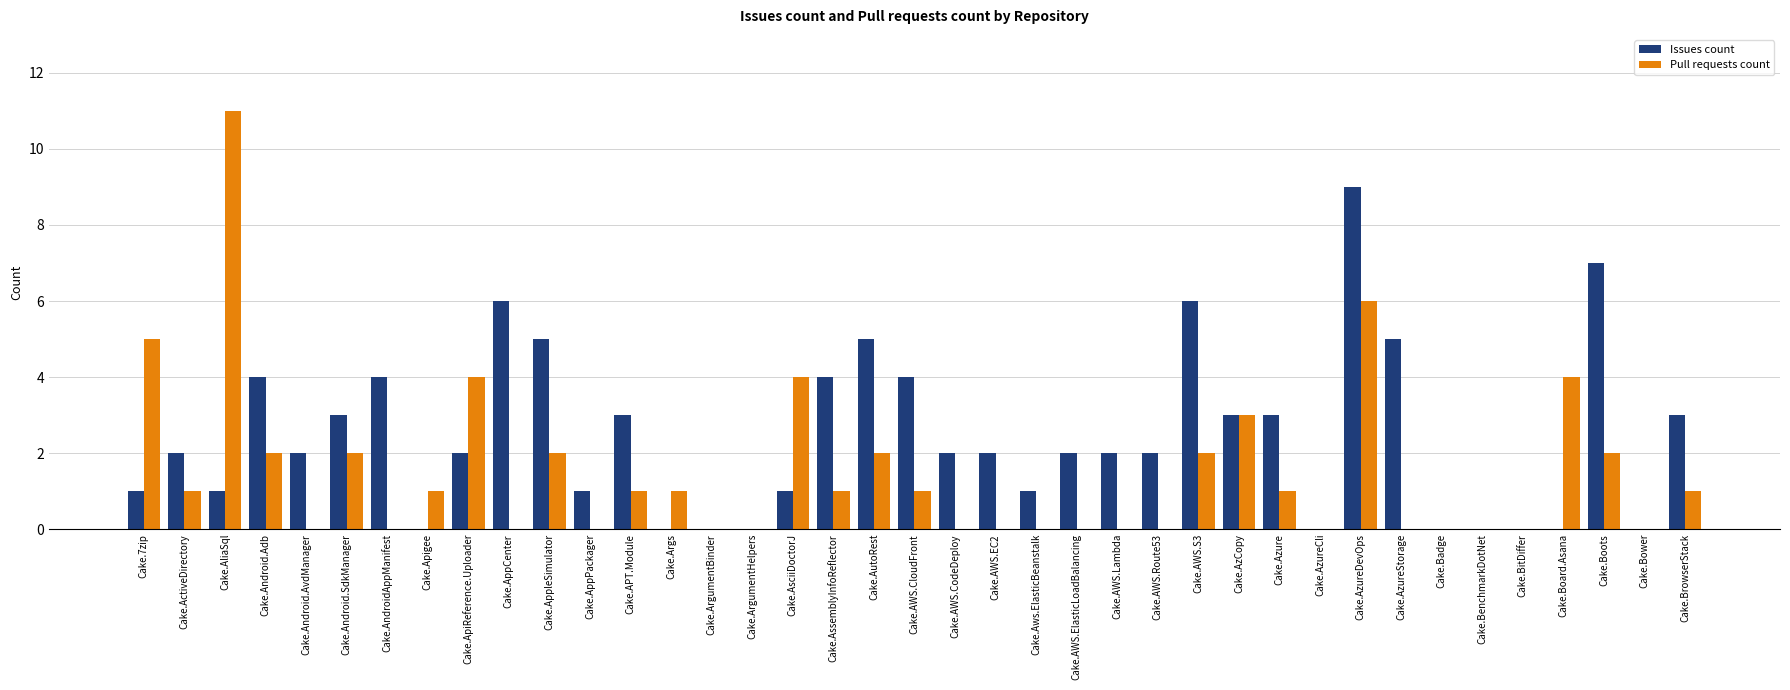

Which series has the largest range (max minus min)?

Pull requests count